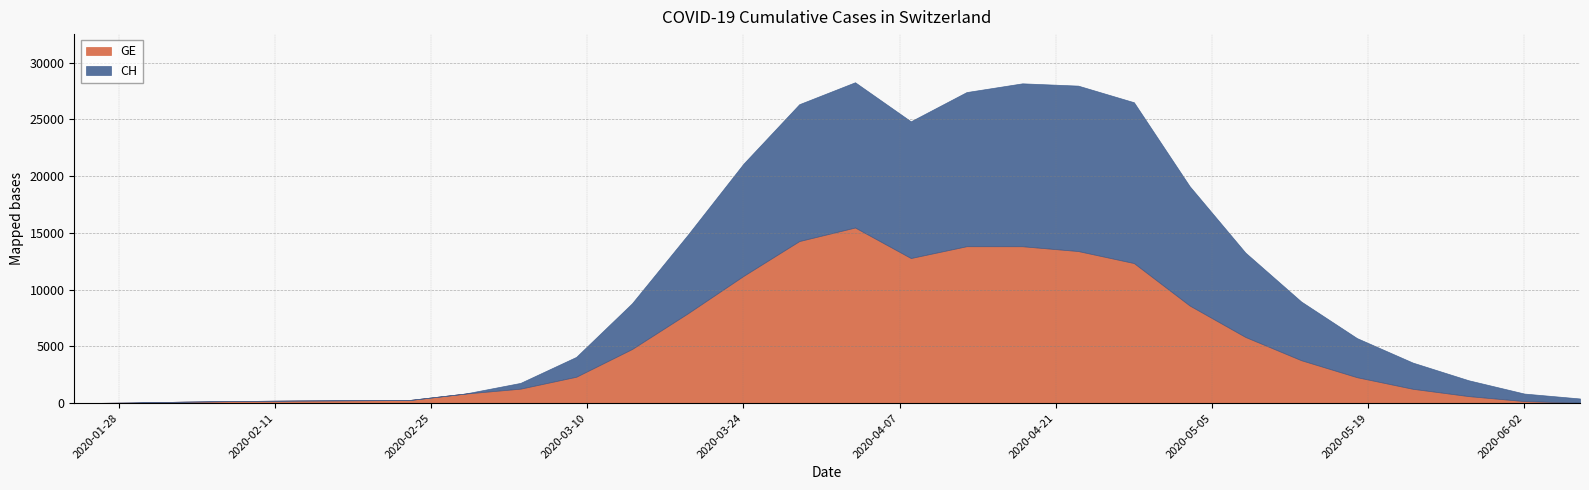

Count the number of data series in this chart.

2